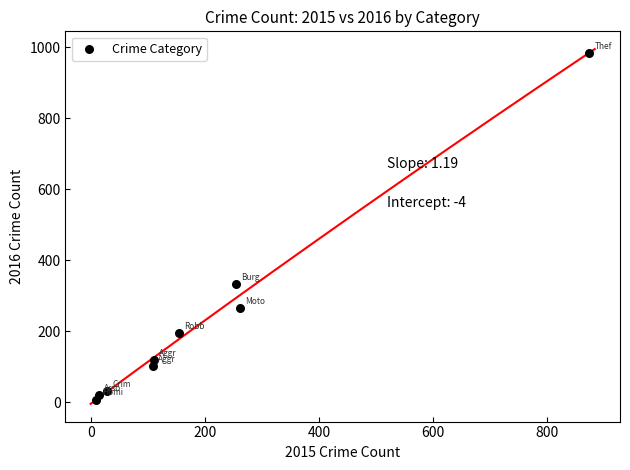

What is the range of Y values (max minus min)?

977